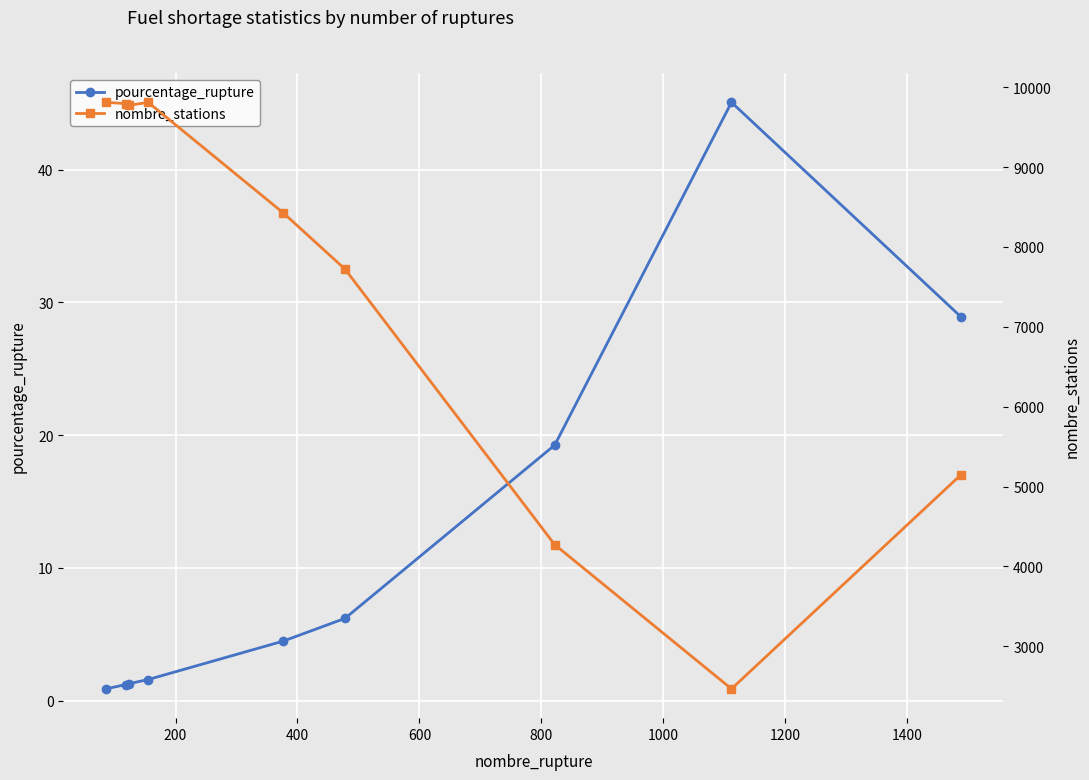

What is the value of the nombre_stations point at the 2nd from the left?

9794.0